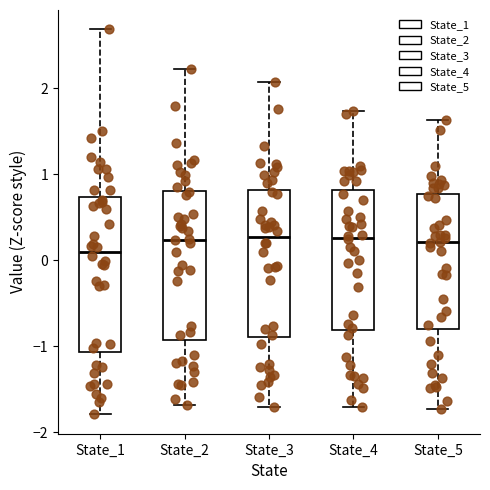

Where does the median line of the box for State_2 sit on the y-axis? The values are not printed on the chart, so give them approximately, as read against the axis.

0.2